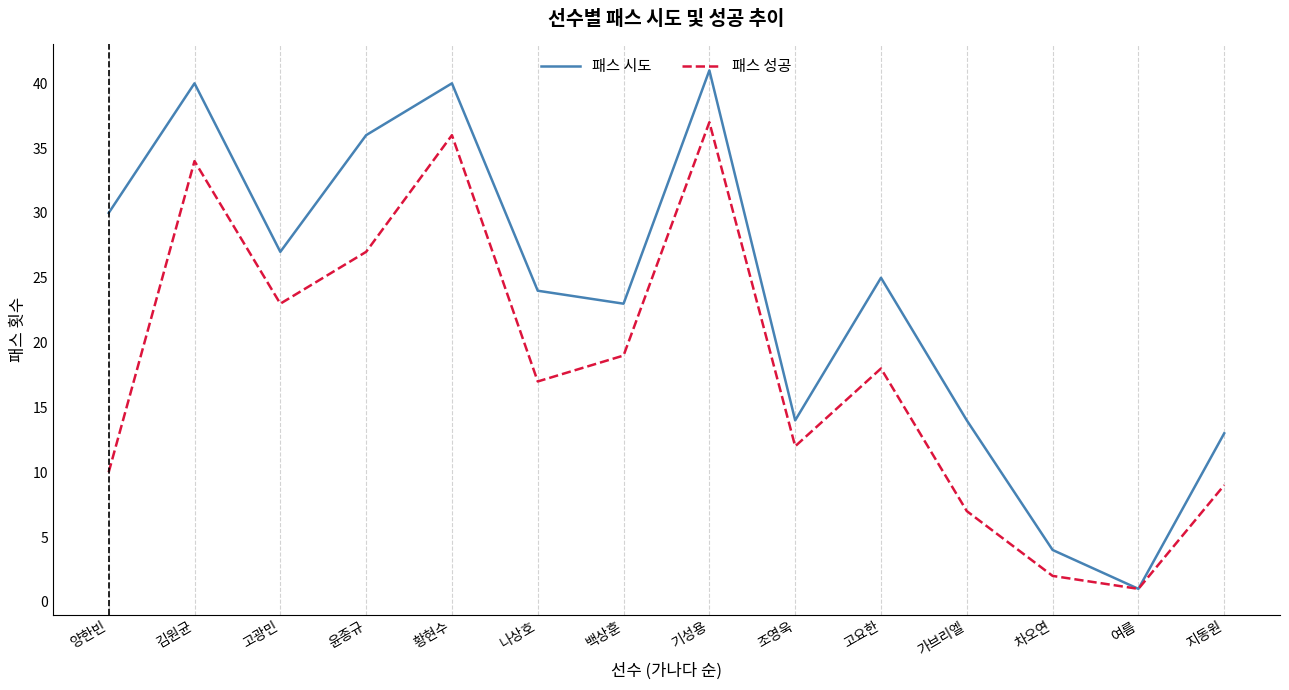

Rank the categories by 패스 성공 value from highest to lowest.

기성용, 황현수, 김원균, 윤종규, 고광민, 백상훈, 고요한, 나상호, 조영욱, 양한빈, 지동원, 가브리엘, 차오연, 여름